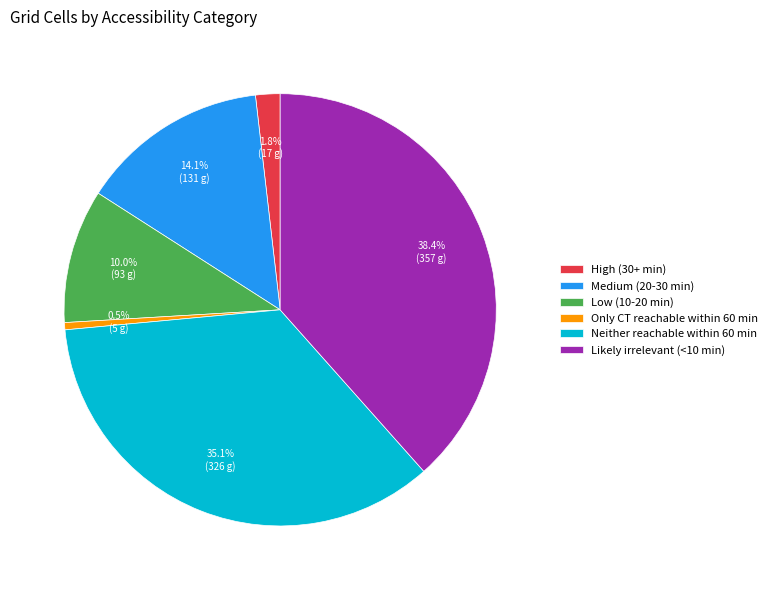

What is the largest slice in the pie chart?

Likely irrelevant (<10 min)